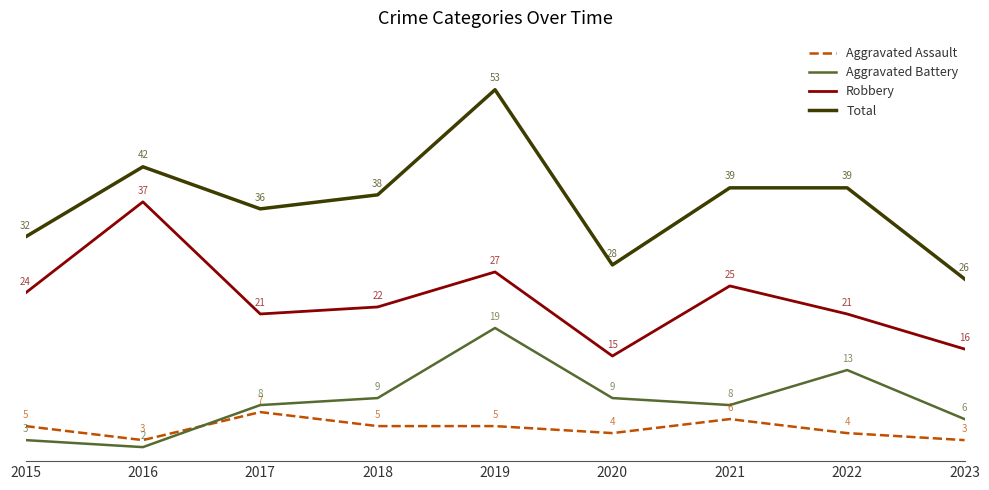

List the series in order of their peak value, highest first.

Total, Robbery, Aggravated Battery, Aggravated Assault